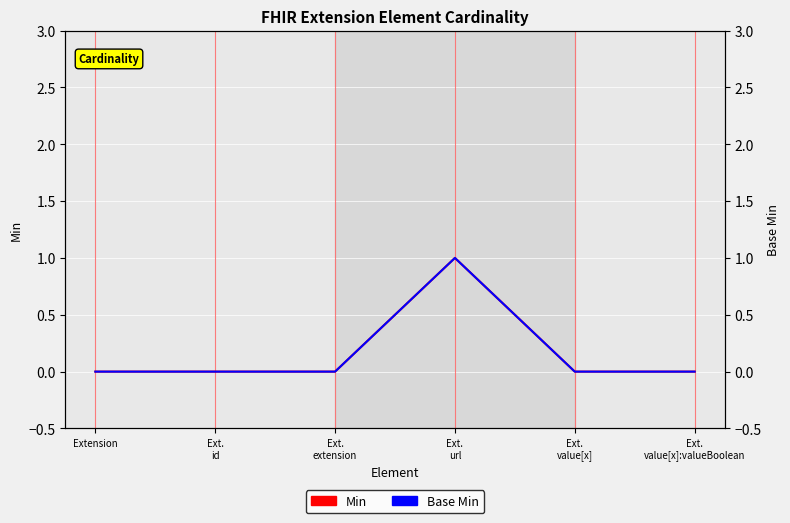

Does the chart display data point markers on the line(s)?

No